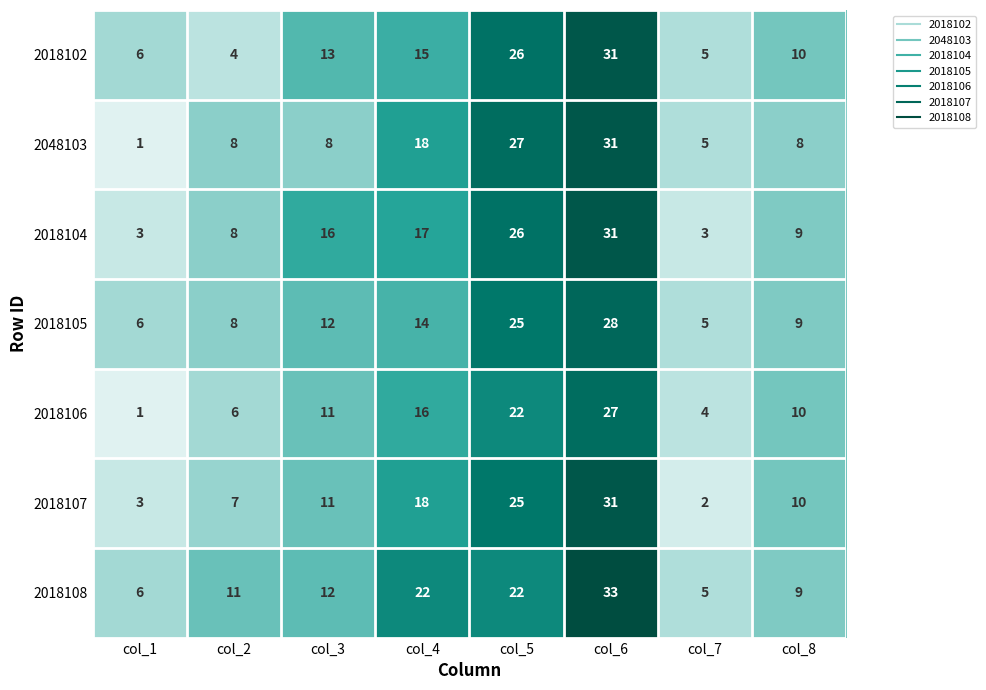

What is the difference between the 2048103 values at col_7 and col_3?

3